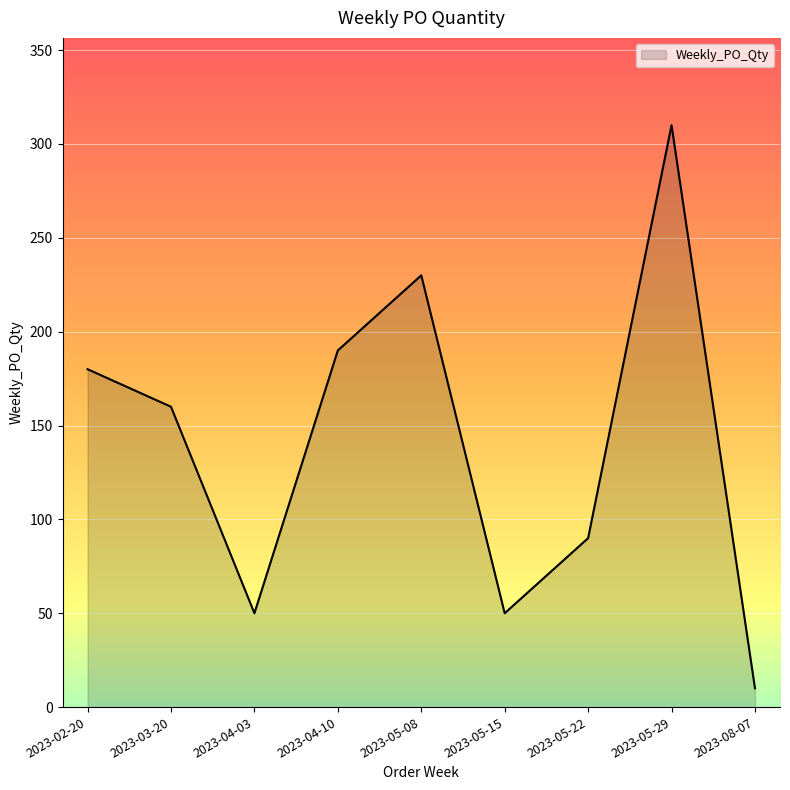

What is the difference between the maximum and minimum values?

300